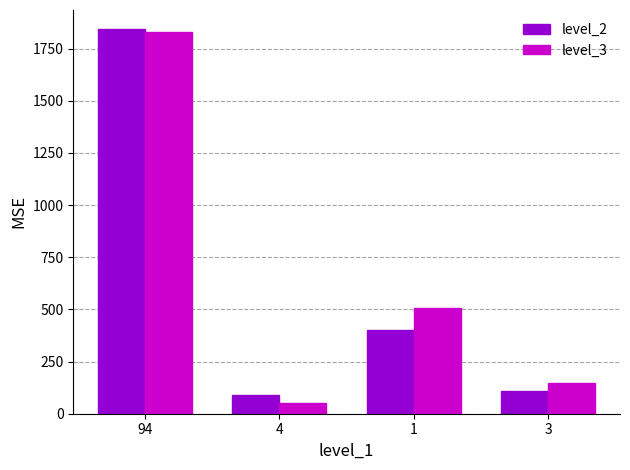

What are all the series names shown in the legend?

level_2, level_3